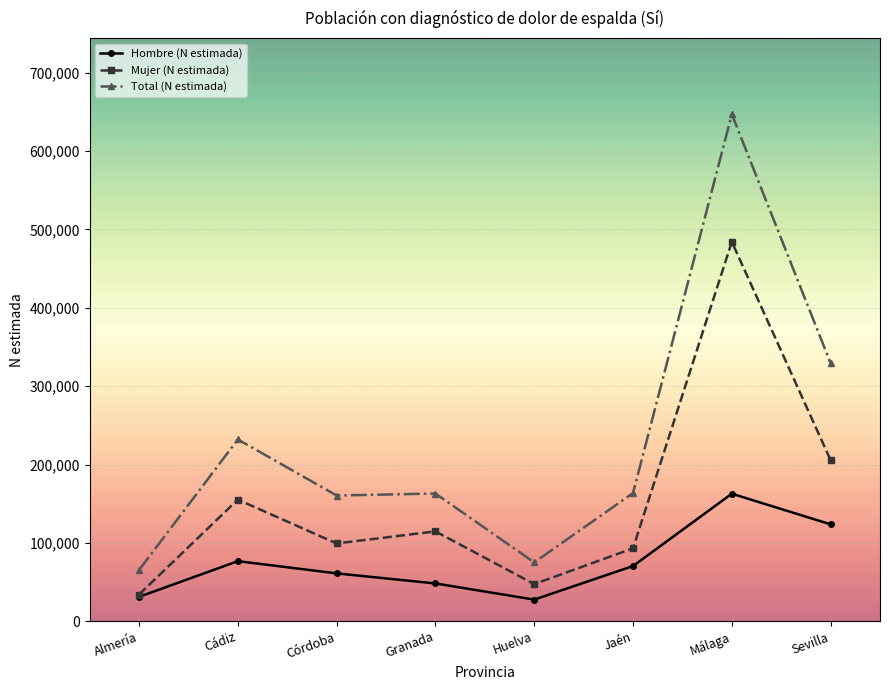

Which category has the highest value in the Mujer (N estimada) series?

Málaga